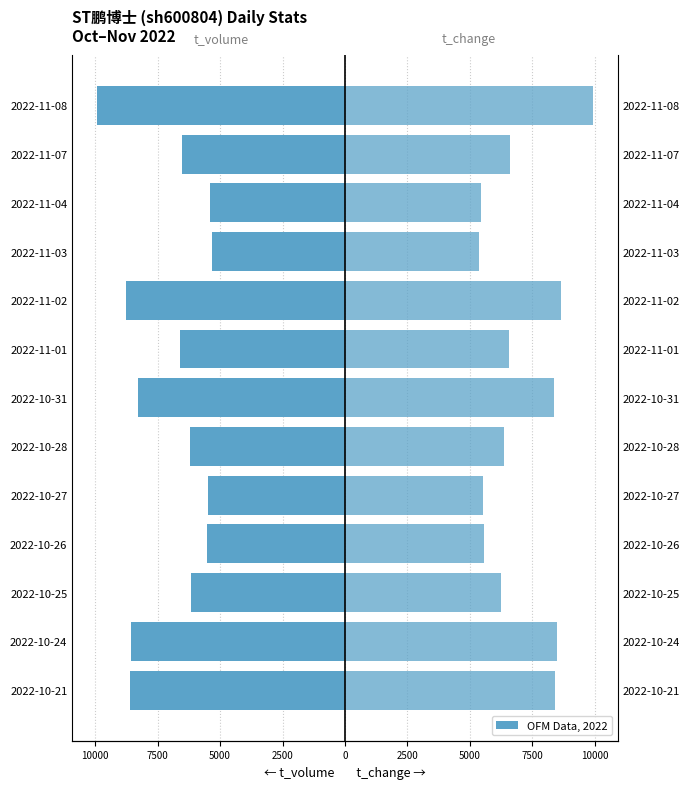

At how many categories does at least one series exceed -1154?

13